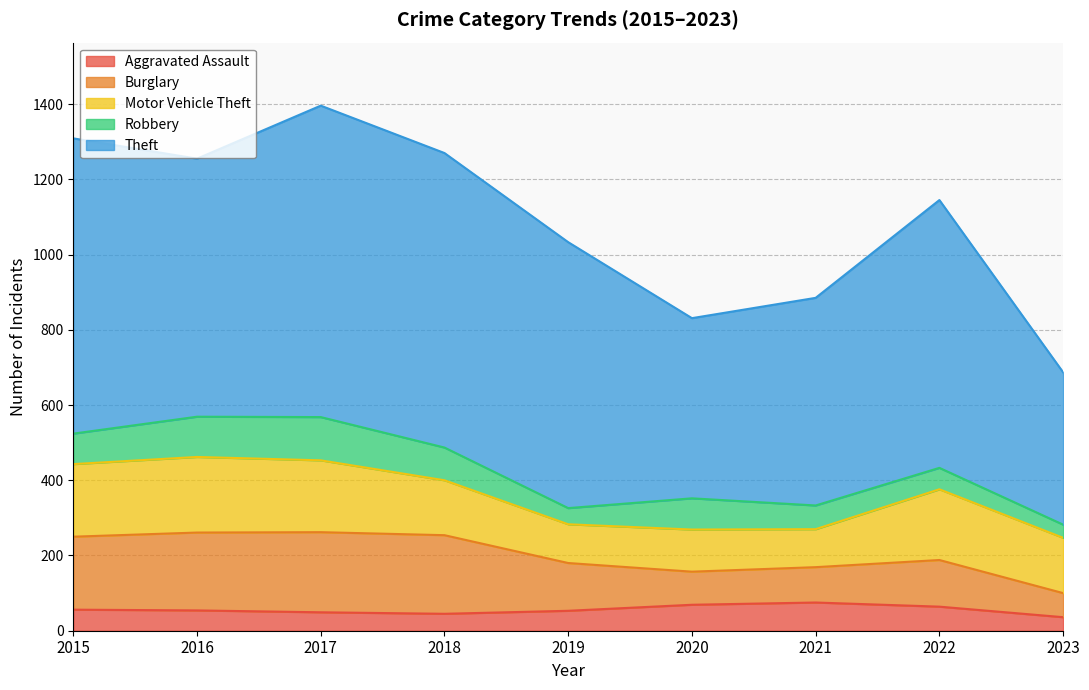

True or false: Burglary and Robbery cross at least once.

False